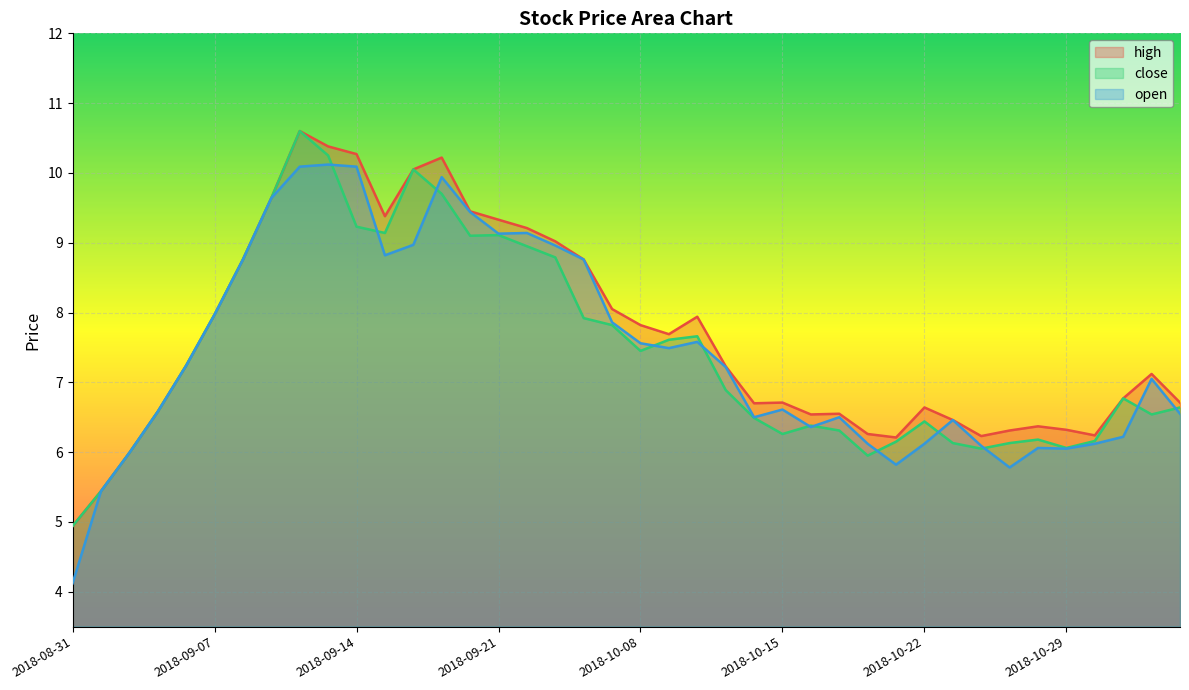

Reading right to left, extract all data points from this chart.

high: 6.7	7.1	6.8	6.2	6.3	6.4	6.3	6.2	6.5	6.6	6.2	6.3	6.5	6.5	6.7	6.7	7.2	7.9	7.7	7.8	8.1	8.8	9.0	9.2	9.3	9.4	10.2	10.1	9.4	10.3	10.4	10.6	9.6	8.8	8.0	7.2	6.6	6.0	5.4	4.9
close: 6.6	6.5	6.8	6.2	6.1	6.2	6.1	6.0	6.1	6.4	6.2	6.0	6.3	6.4	6.3	6.5	6.9	7.7	7.6	7.5	7.8	7.9	8.8	8.9	9.1	9.1	9.7	10.1	9.1	9.2	10.2	10.6	9.6	8.8	8.0	7.2	6.6	6.0	5.4	4.9
open: 6.5	7.0	6.2	6.1	6.0	6.1	5.8	6.1	6.5	6.1	5.8	6.1	6.5	6.4	6.6	6.5	7.2	7.6	7.5	7.6	7.9	8.8	9.0	9.1	9.1	9.4	9.9	9.0	8.8	10.1	10.1	10.1	9.6	8.8	8.0	7.2	6.6	6.0	5.4	4.1